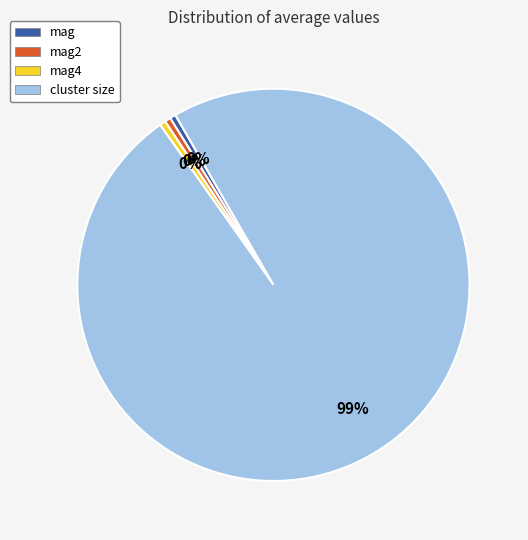

Which category has the biggest portion of the pie?

cluster size